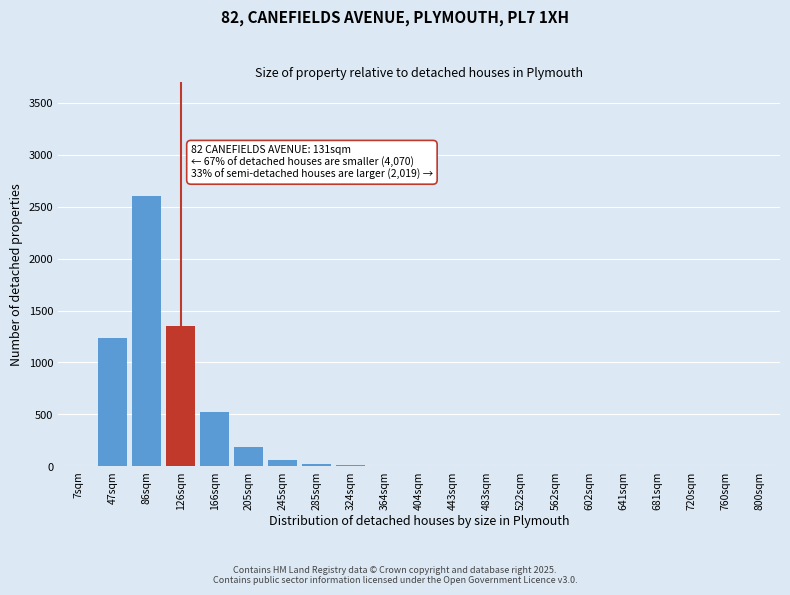

True or false: the data shows 2 at 404sqm.

True